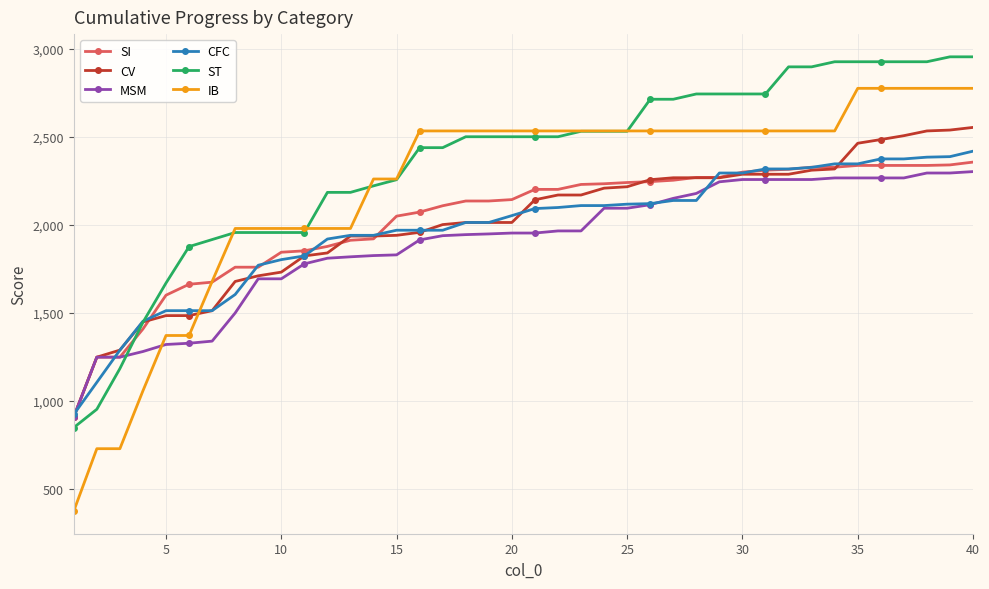

Which series ends up on top after the final intersection of IB and CFC?

IB